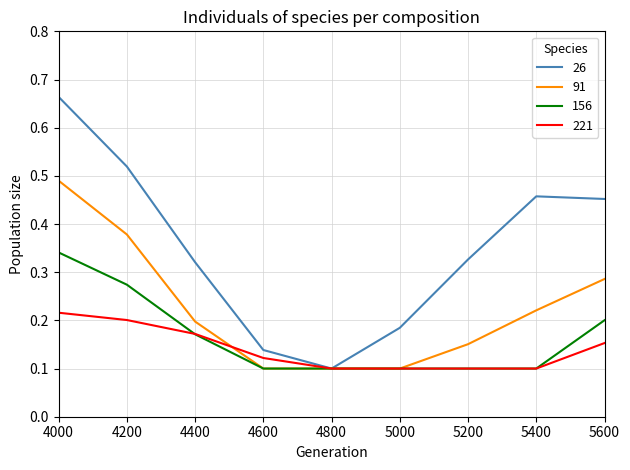

Which series has the largest range (max minus min)?

26